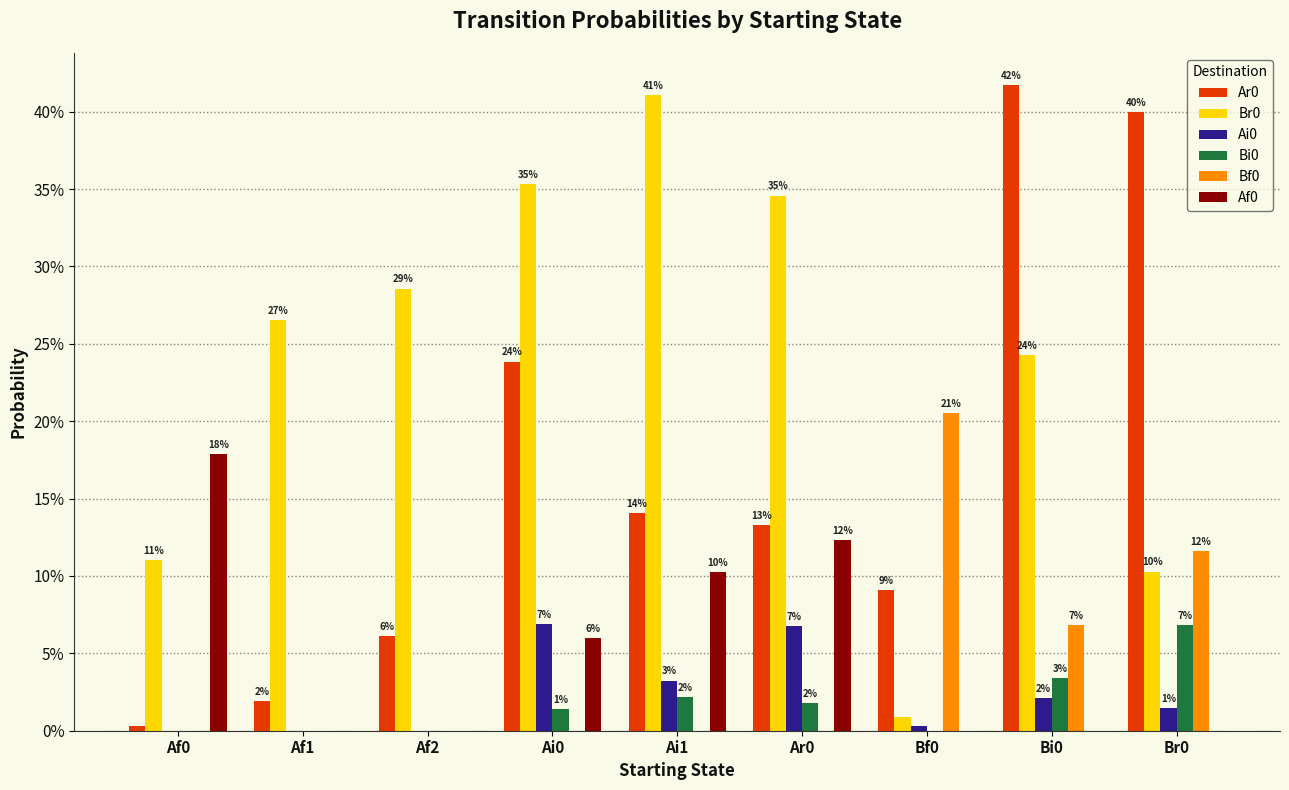

What is the label of the 3rd bar from the left?

Af2